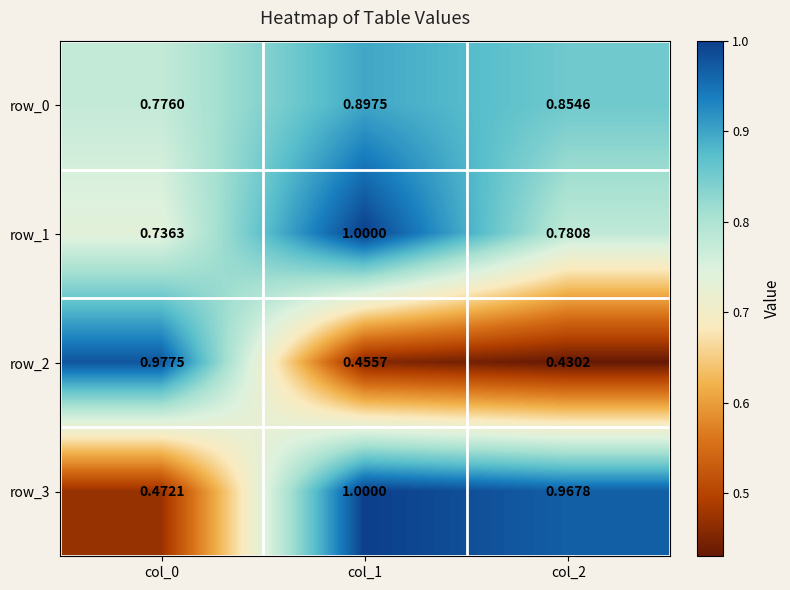

What is the maximum value for row_2?

1.0